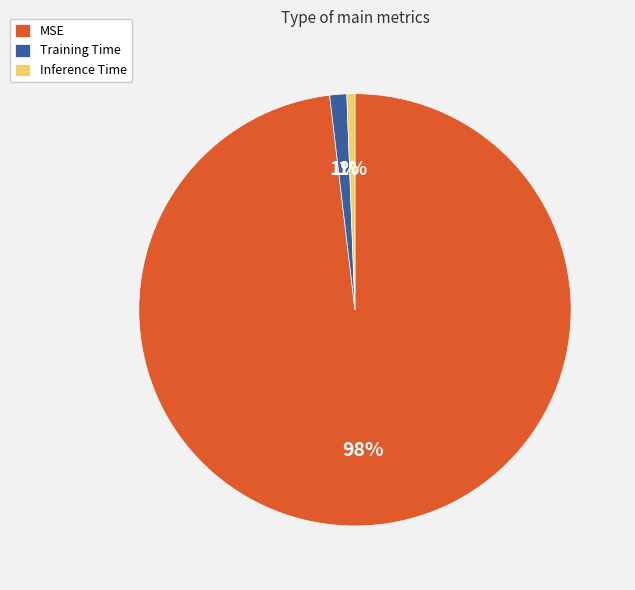

To the nearest percent, what portion does Training Time represent?

1%